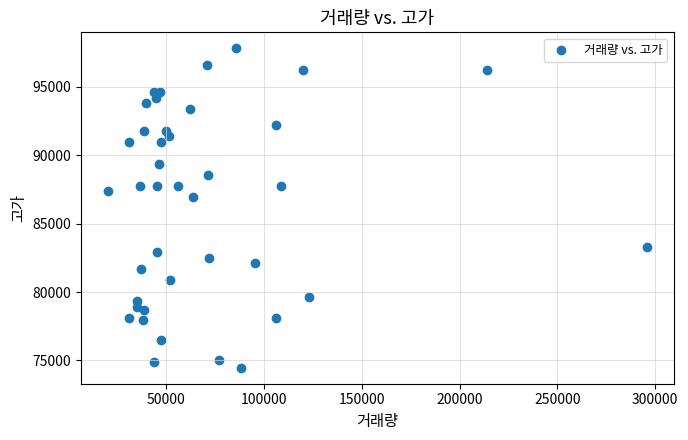

What is the range of Y values (max minus min)?

23352